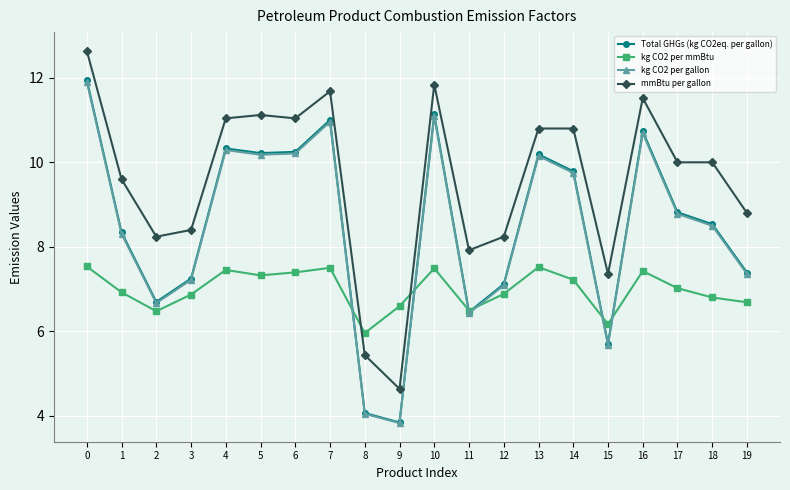

At which category does Total GHGs (kg CO2eq. per gallon) reach its first local valley?

2